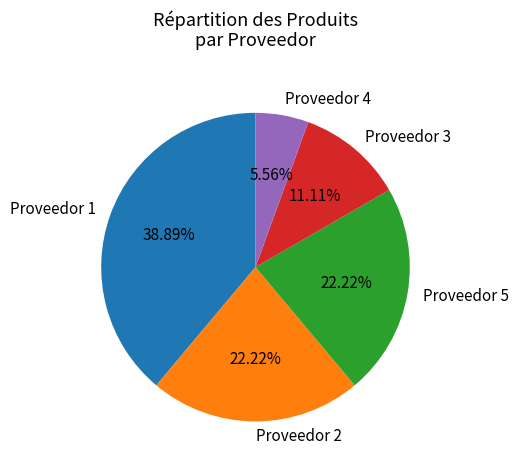

The Proveedor 5 slice represents 22% of the pie. True or false?

True